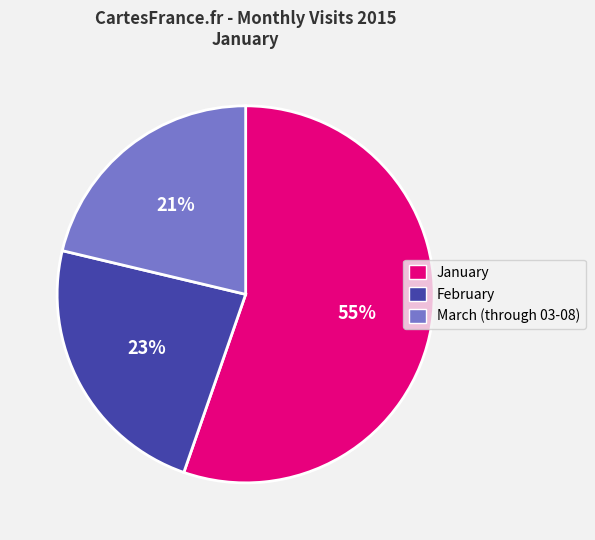

What is the ratio of the value at March (through 03-08) to the value at February?

0.9